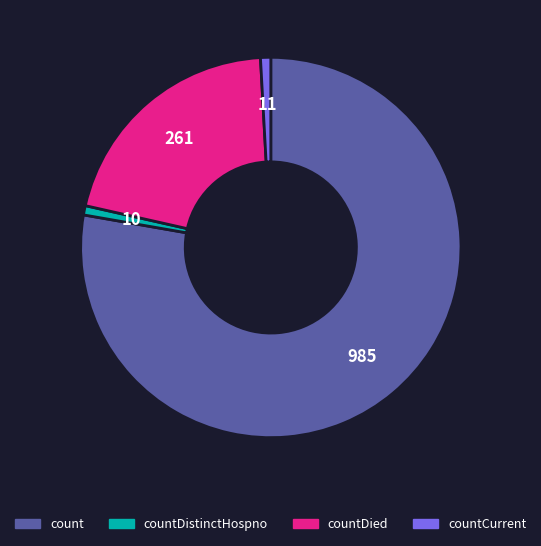

Which slice is the largest?

count